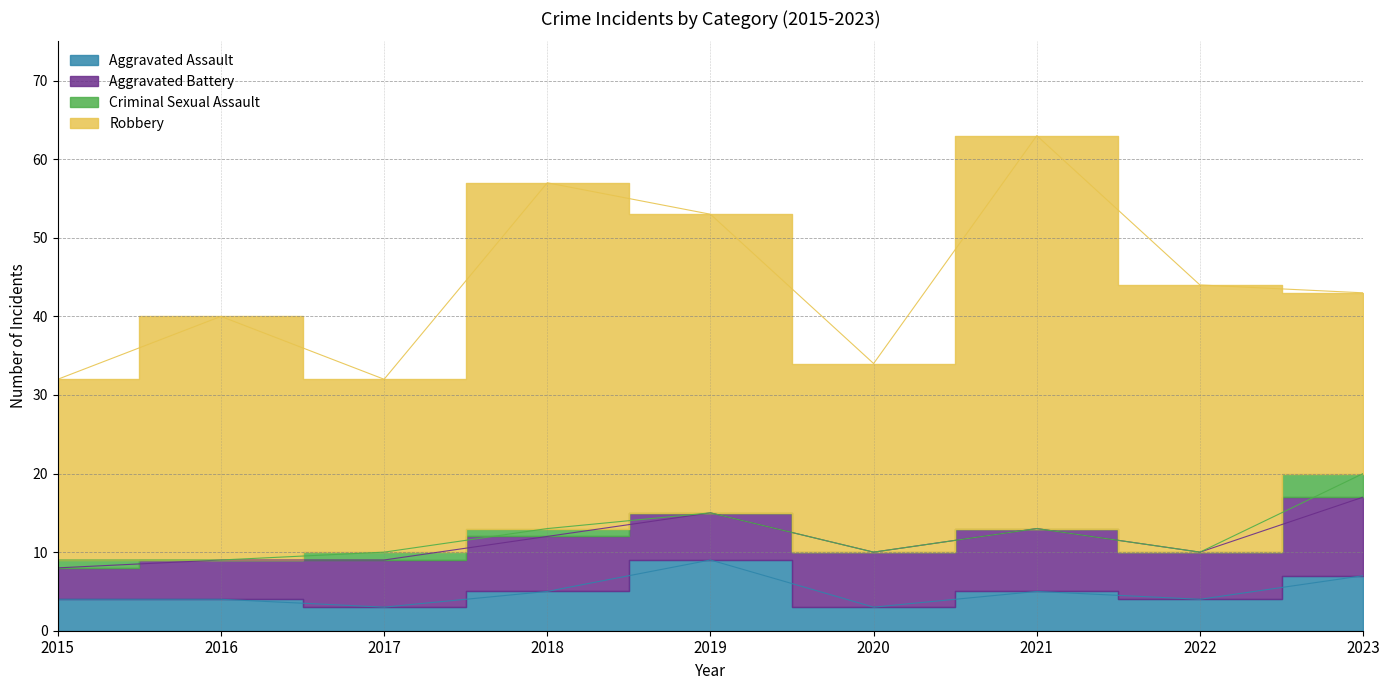

Does the chart have visible grid lines?

Yes